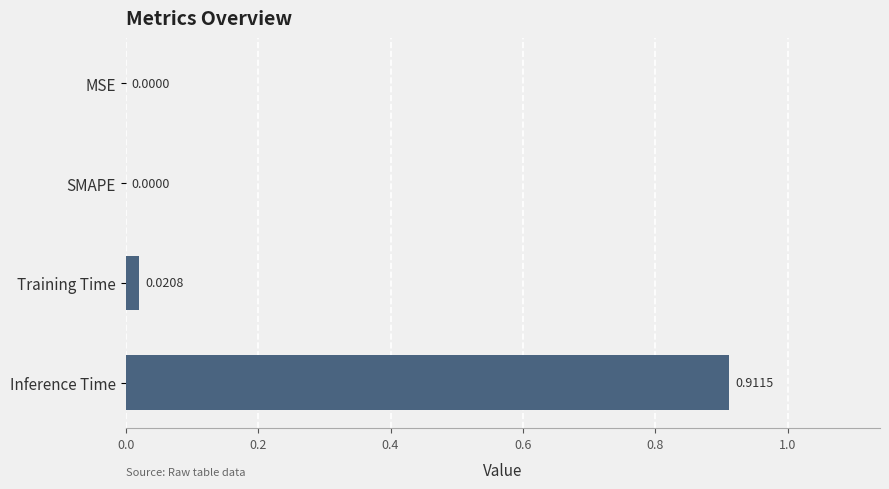

At which category does the chart reach its peak across all series?

Inference Time